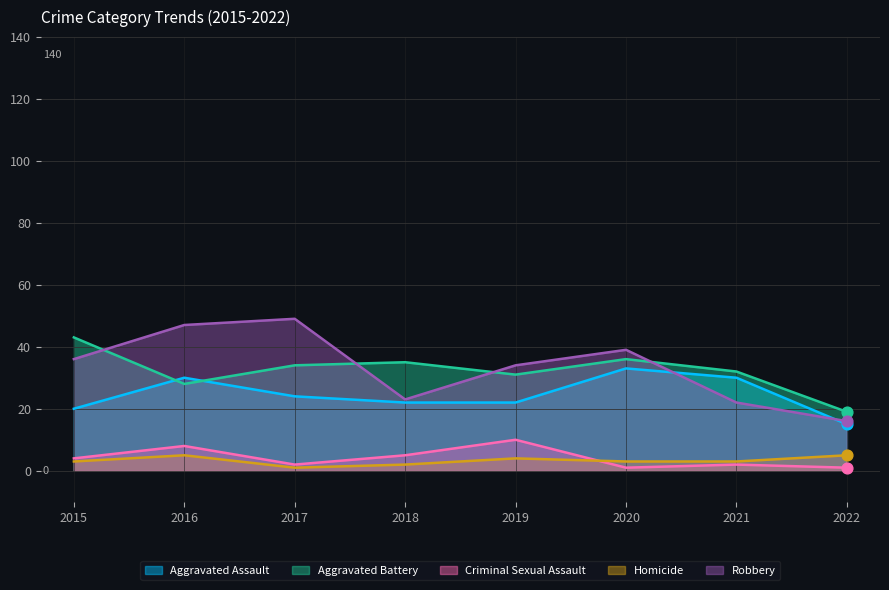

Which series reaches the maximum Y coordinate?

Robbery